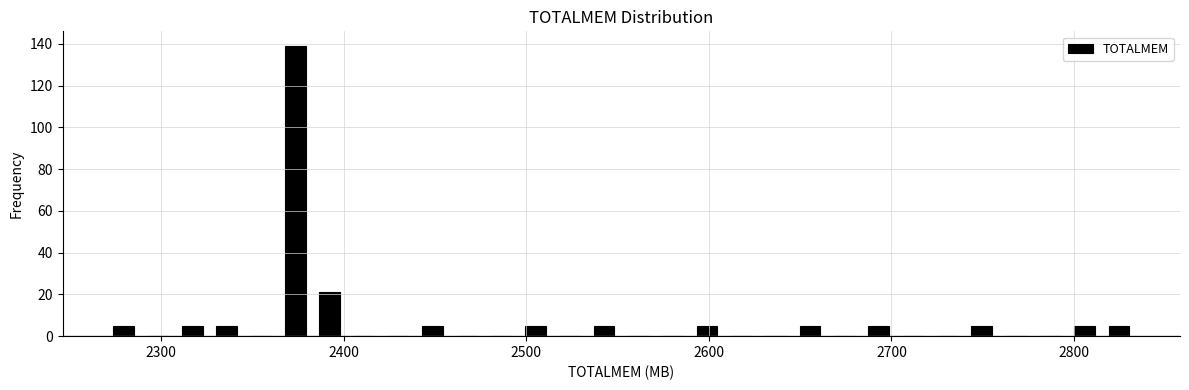

Read against the x-axis, roughly where is the centre of the tallest bar?

2370